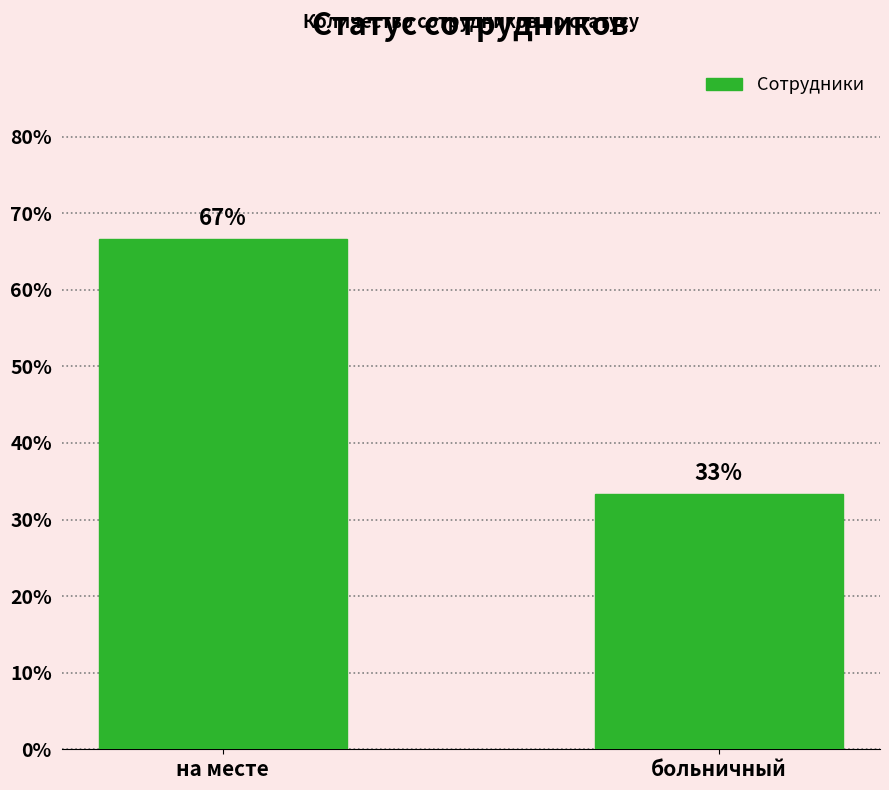

At which label is the value closest to 49?

больничный